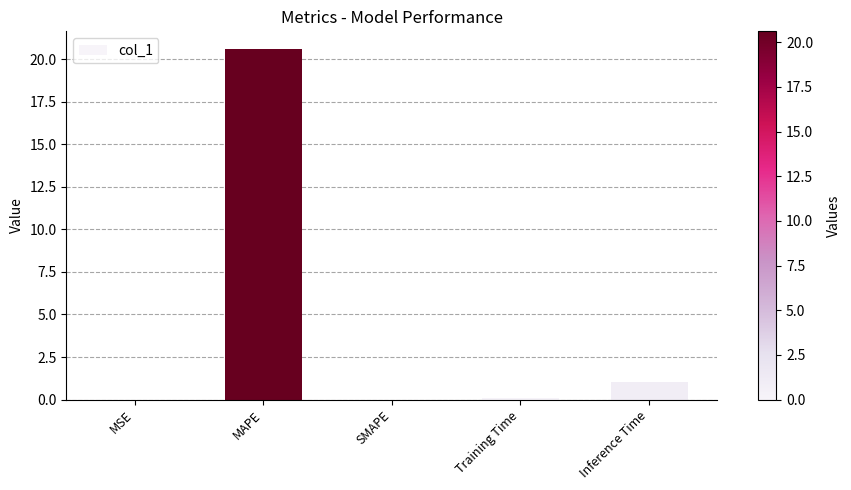

What is the sum of all values?

21.7